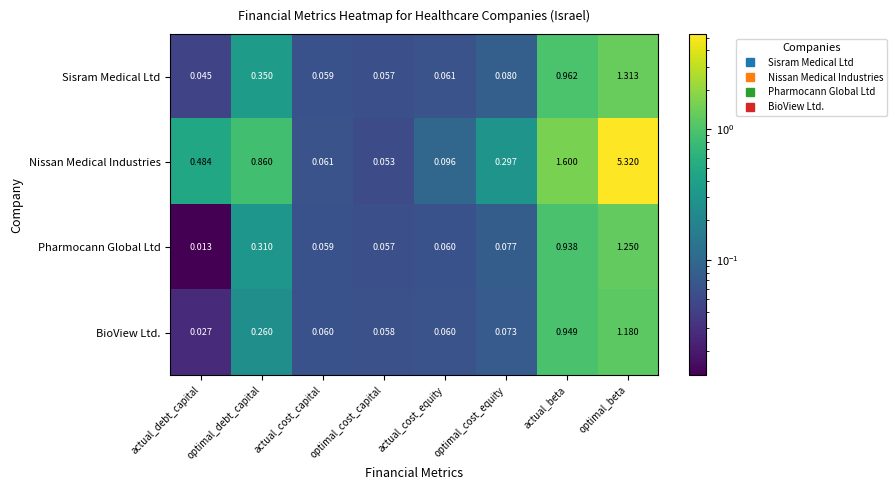

List the labels in order of Nissan Medical Industries value, largest first.

optimal_beta, actual_beta, optimal_debt_capital, actual_debt_capital, optimal_cost_equity, actual_cost_equity, actual_cost_capital, optimal_cost_capital